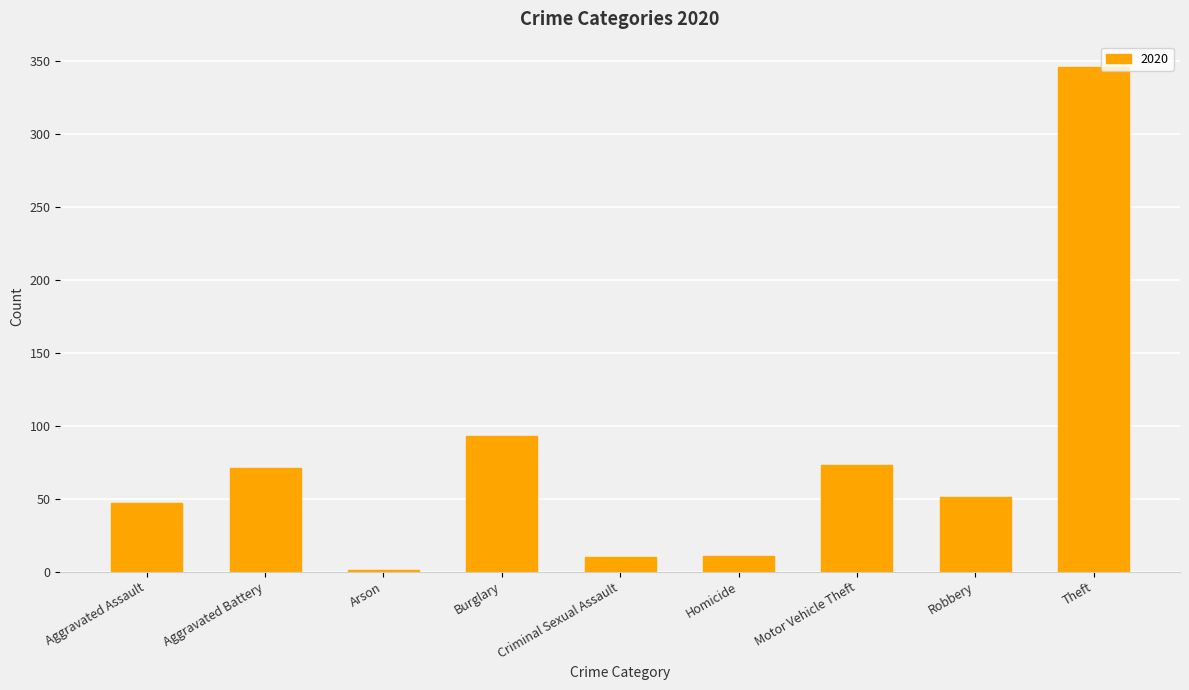

What is the change in value from Aggravated Battery to Criminal Sexual Assault?

-61